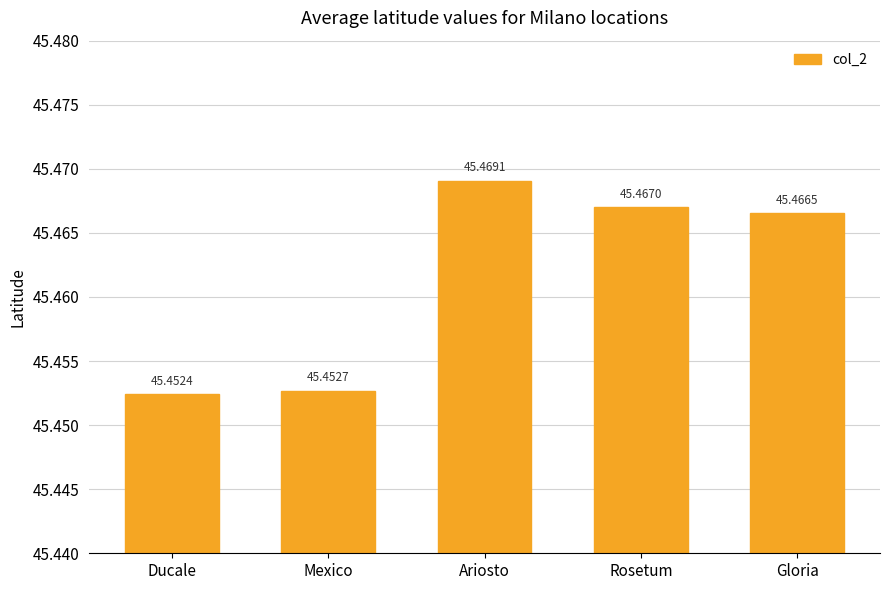

The value at Gloria is 45.5. True or false?

True